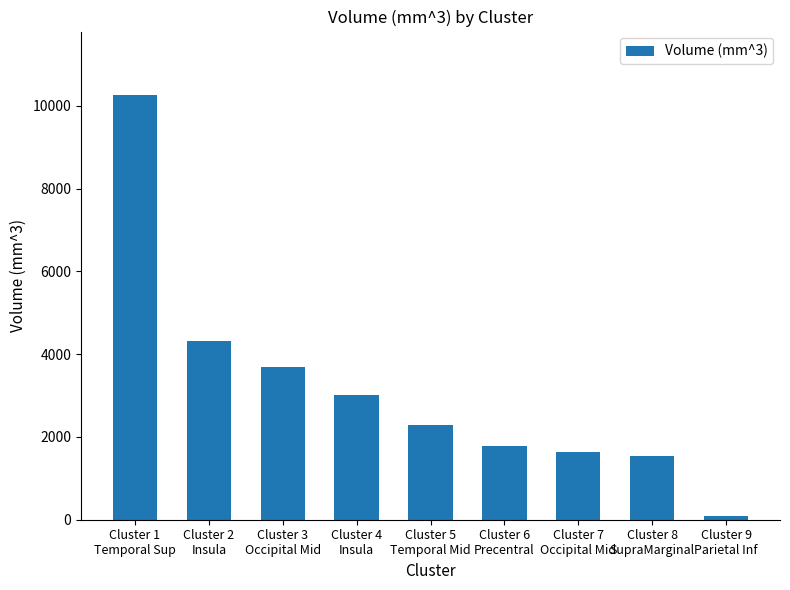

What is the sum of all values?

28592